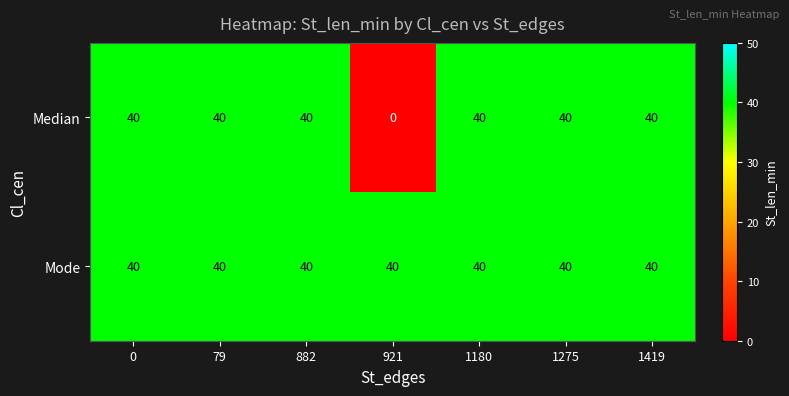

List the series in order of their overall mean, highest first.

Mode, Median